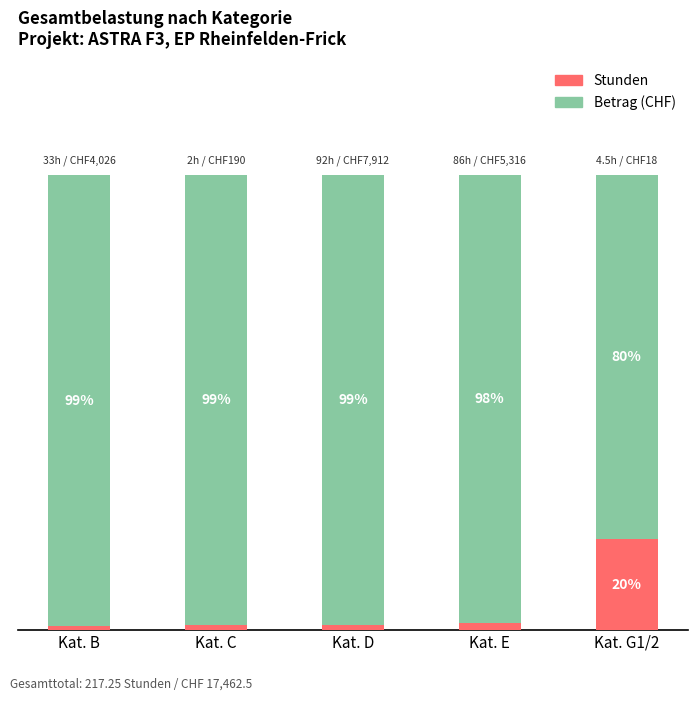

At which label does Stunden first exceed 1?

Kat. C